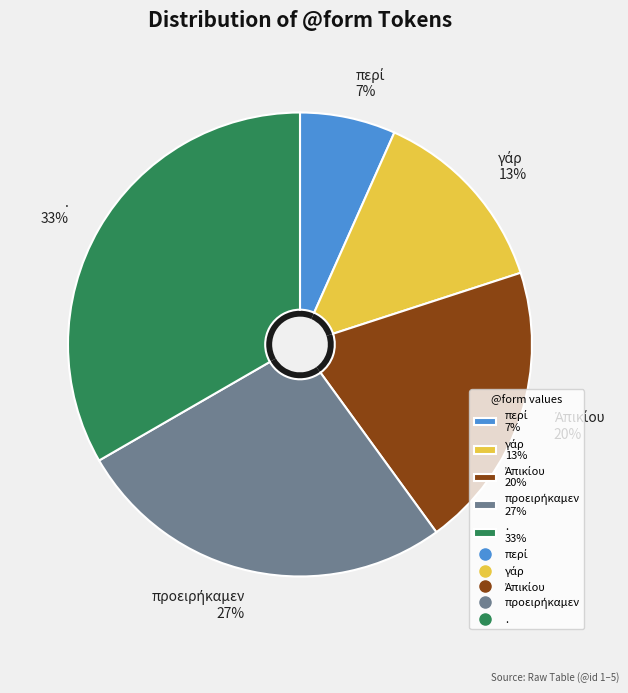

How many slices are in this pie chart?

5